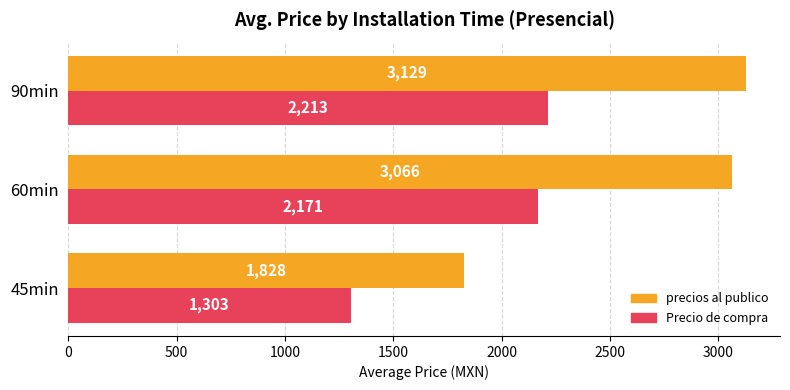

Read the precios al publico value at 90min.

3129.4